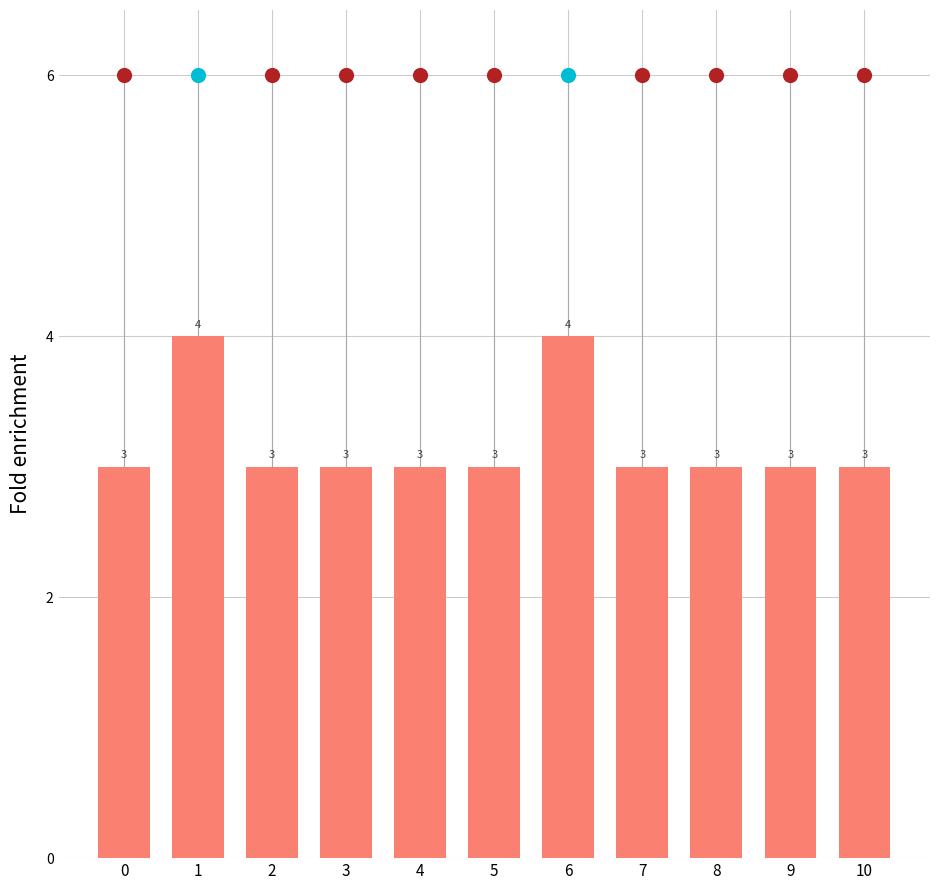

Between 7 and 6, which is larger?

6